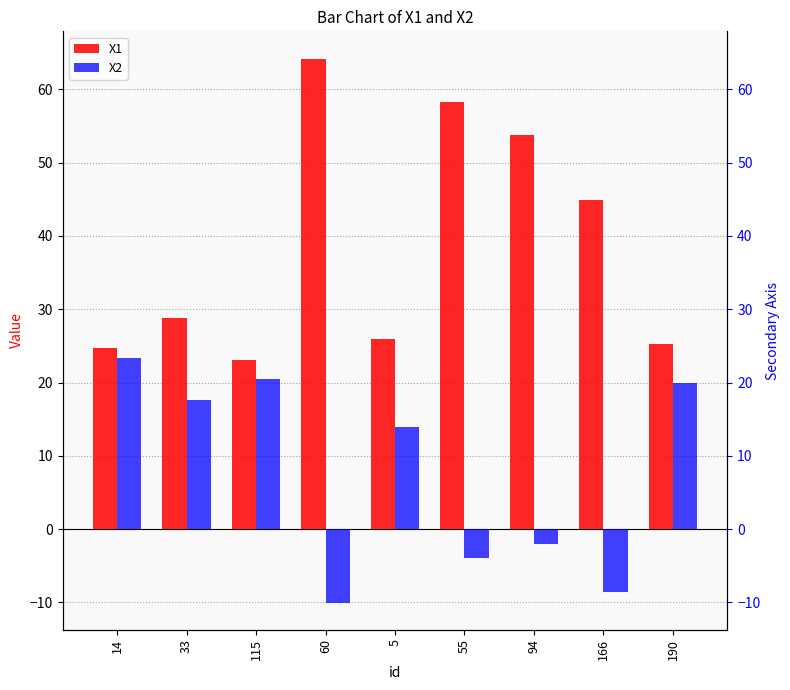

Reading left to right, extract all data points from this chart.

X1: 14=24.7	33=28.8	115=23.1	60=64.2	5=26.0	55=58.2	94=53.8	166=44.9	190=25.2
X2: 14=23.4	33=17.7	115=20.4	60=-10.0	5=13.9	55=-3.9	94=-2.0	166=-8.6	190=20.0